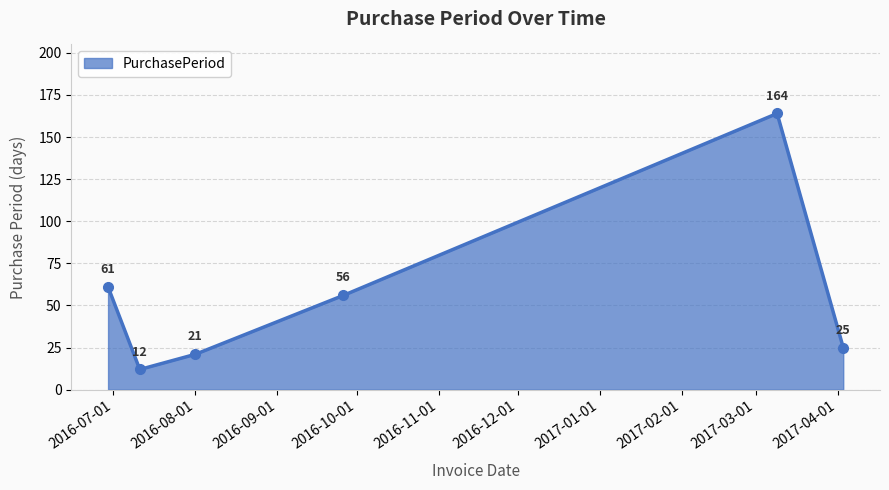

Reading left to right, what are all the values shown in this chart?

61	12	21	56	164	25